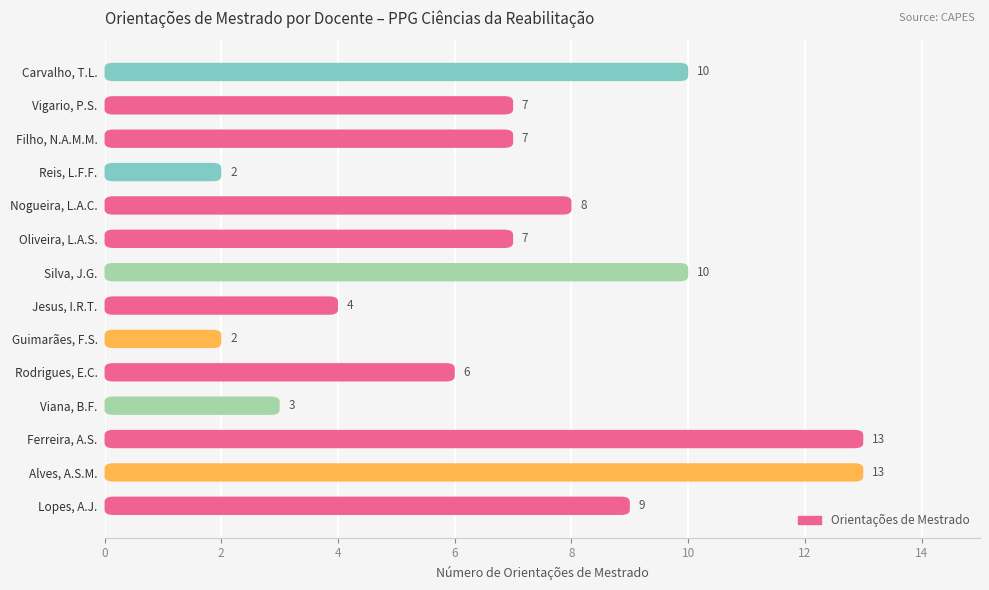

Reading left to right, transcribe all the data shown in this chart.

9	13	13	3	6	2	4	10	7	8	2	7	7	10